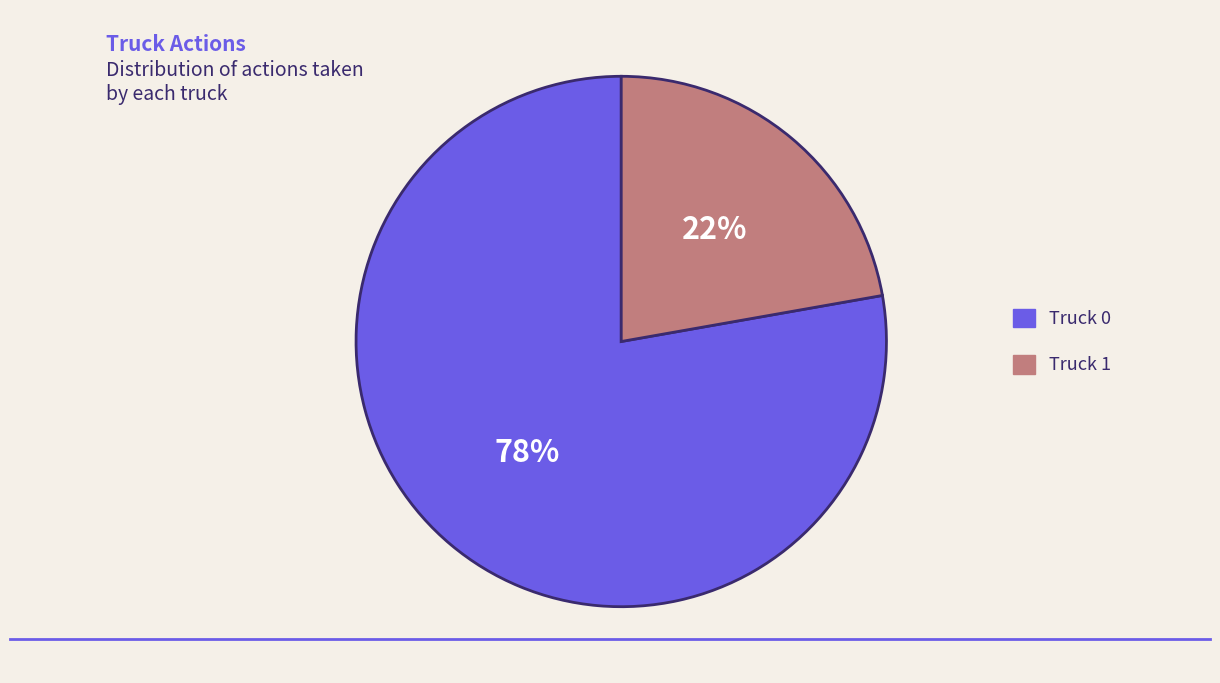

Approximately how many times larger is the value at Truck 1 compared to Truck 0?

0.3